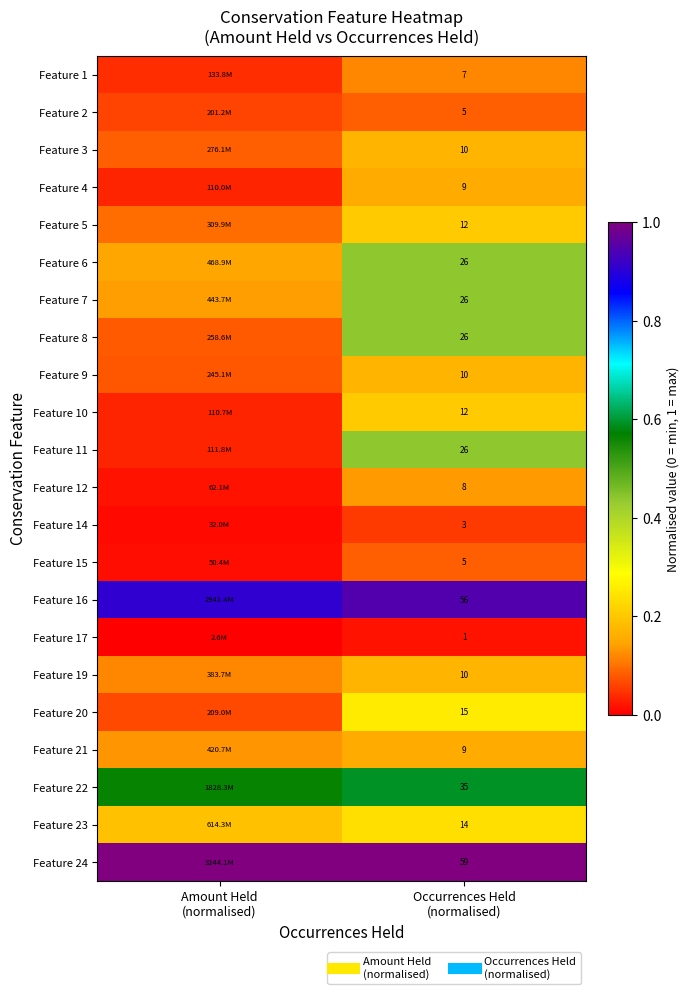

Is the value of Feature 6 at Occurrences Held (normalised) greater than the value of Feature 5 at Occurrences Held (normalised)?

Yes